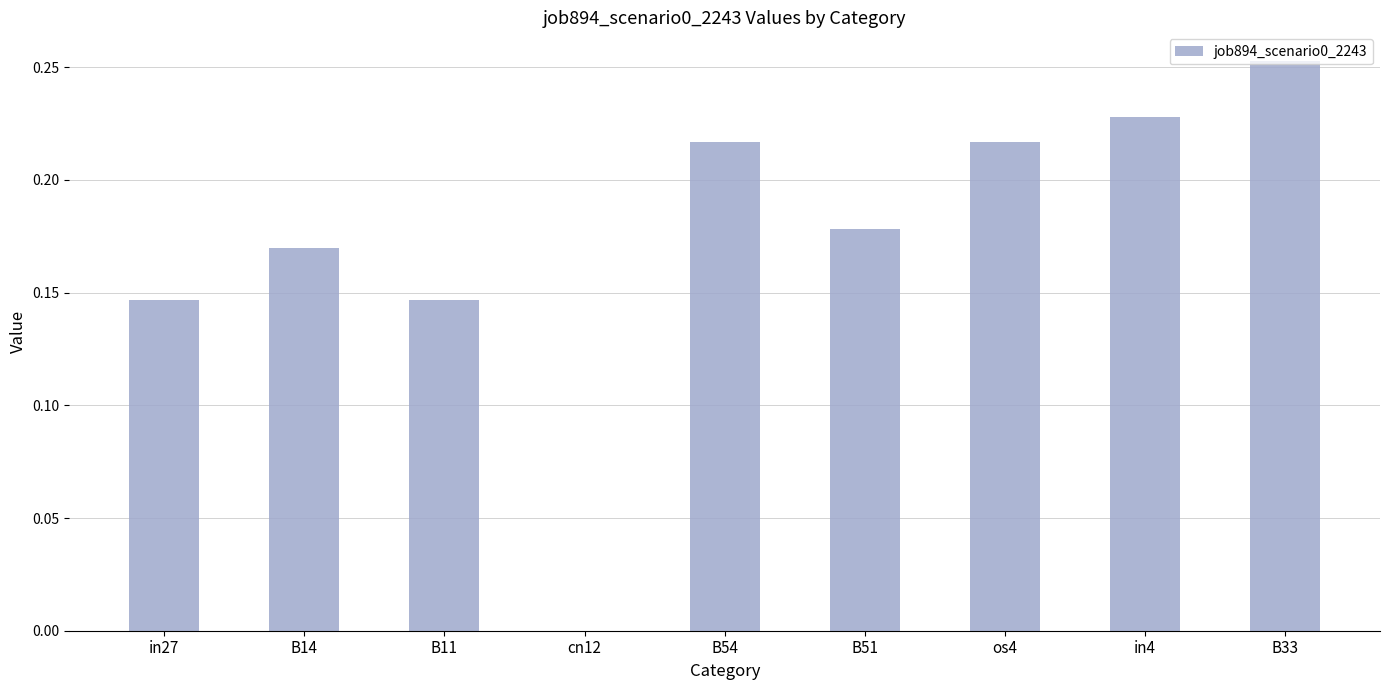

At which label is the value closest to 0?

cn12